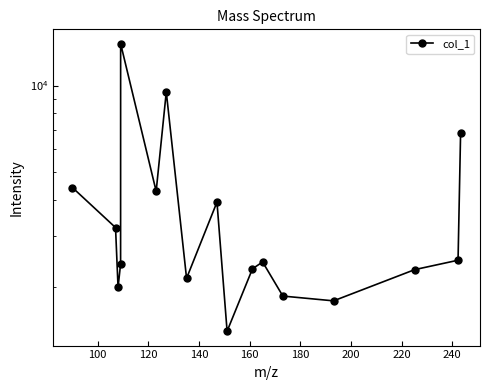

What is the difference between the maximum and minimum values?

12582.2